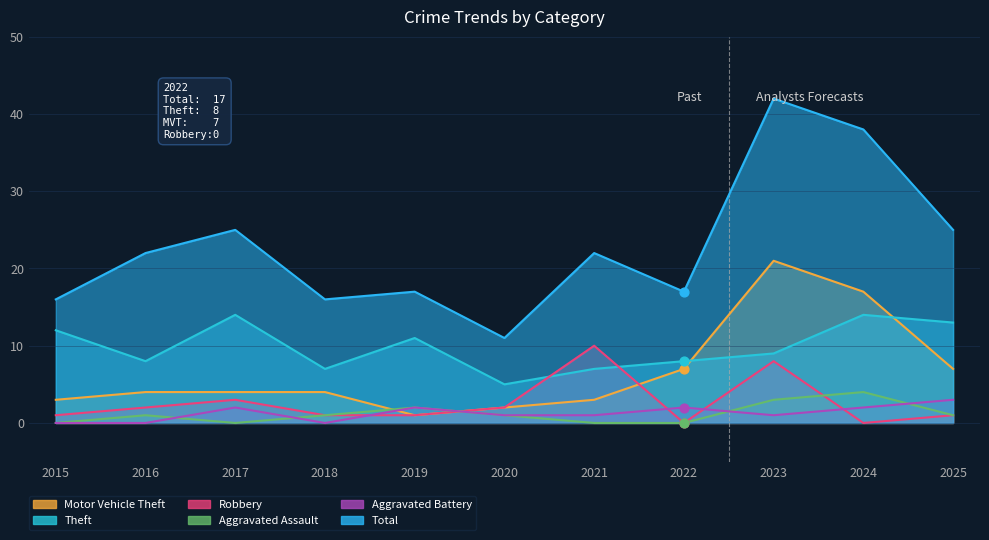

What are all the series names shown in the legend?

Motor Vehicle Theft, Theft, Robbery, Aggravated Assault, Aggravated Battery, Total